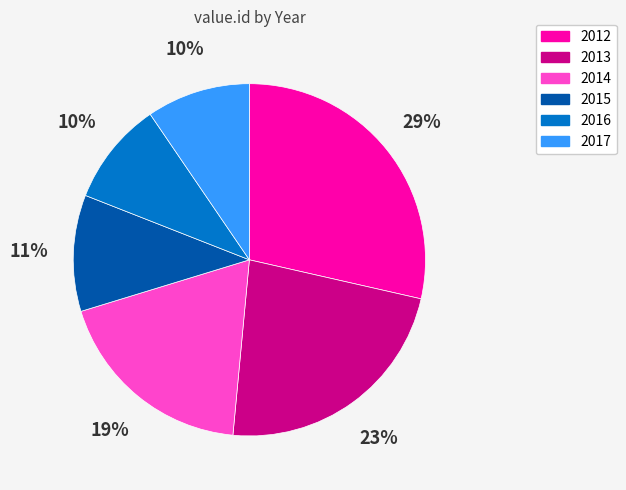

To the nearest percent, what is the difference between the largest and smallest slice percentages?

19%